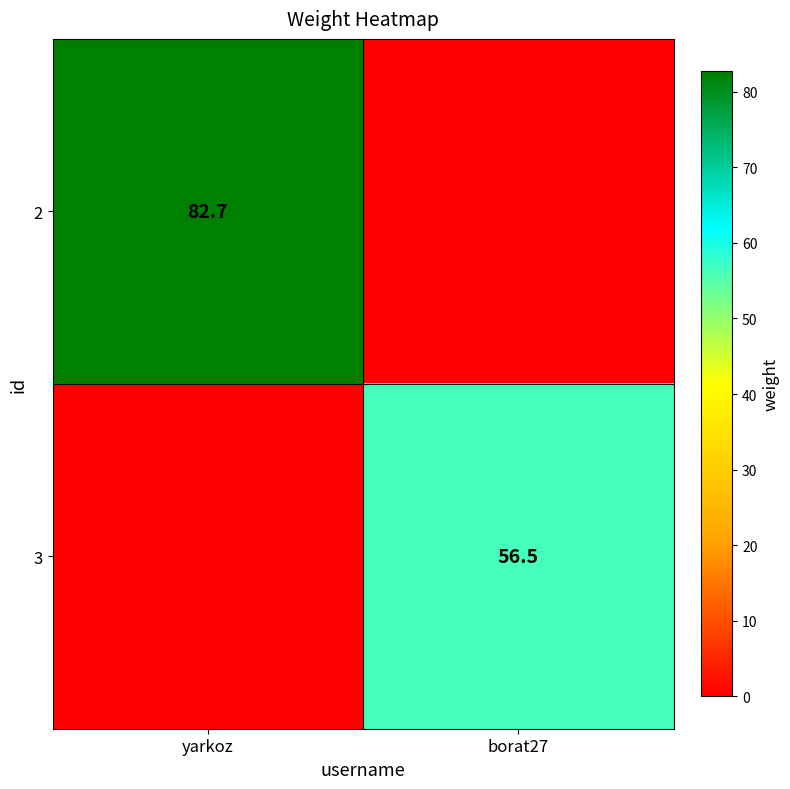

Between yarkoz and borat27, which is larger?

yarkoz